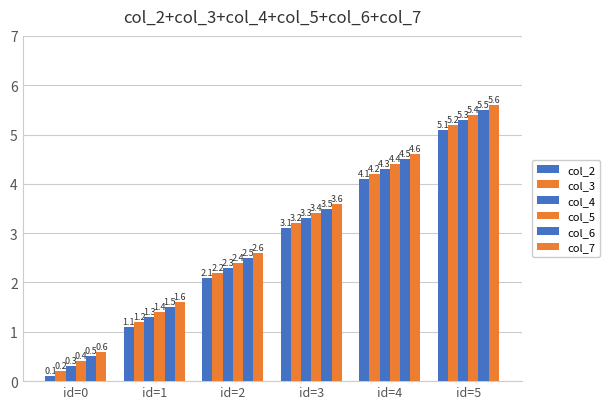

Read the col_6 value at id=2.

2.5